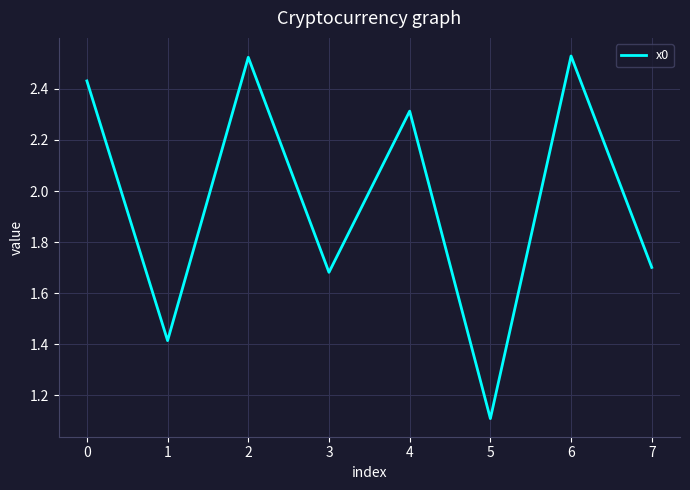

True or false: the data shows 0.6 at 7.

False